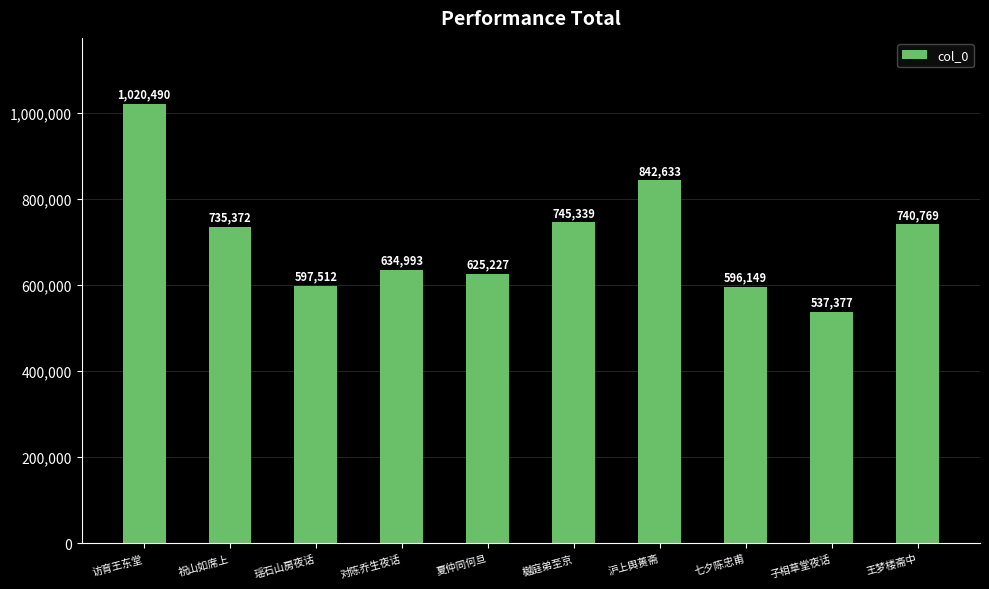

What is the difference between the maximum and minimum values?

483113